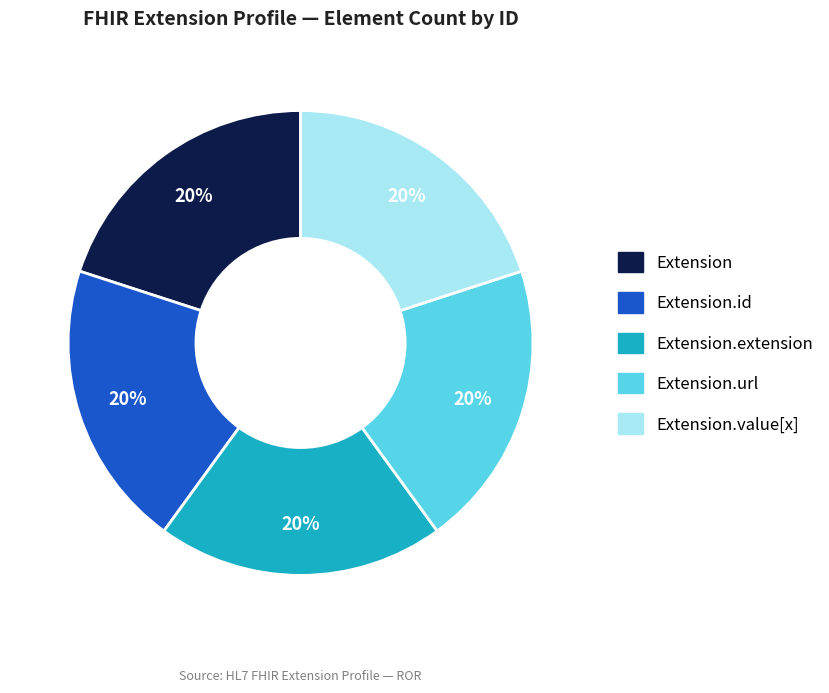

Is there any slice that represents more than half of the pie?

No